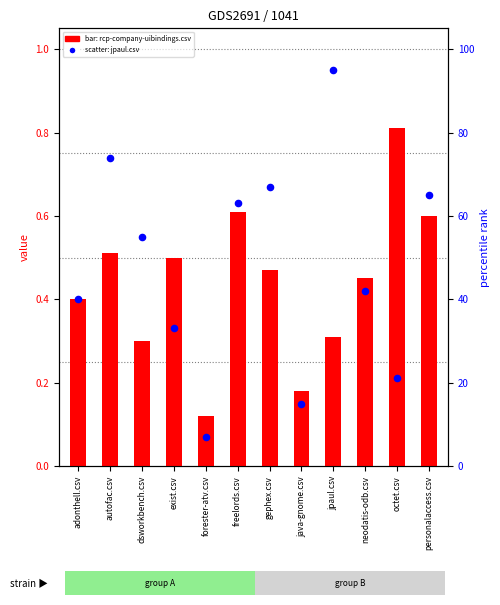

At which category is the sum across all series the highest?

jpaul.csv